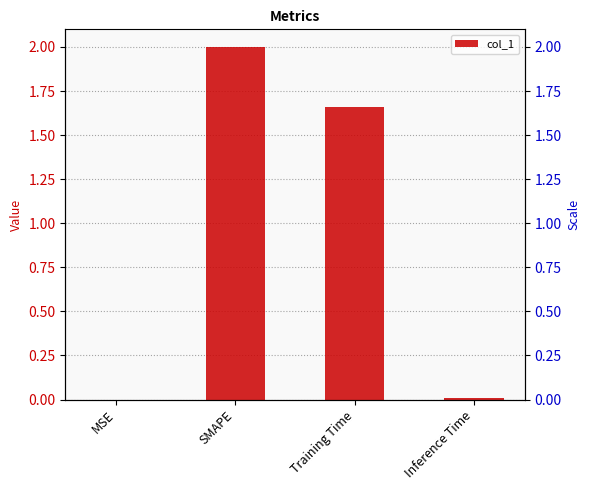

Which has a higher value, MSE or SMAPE?

SMAPE